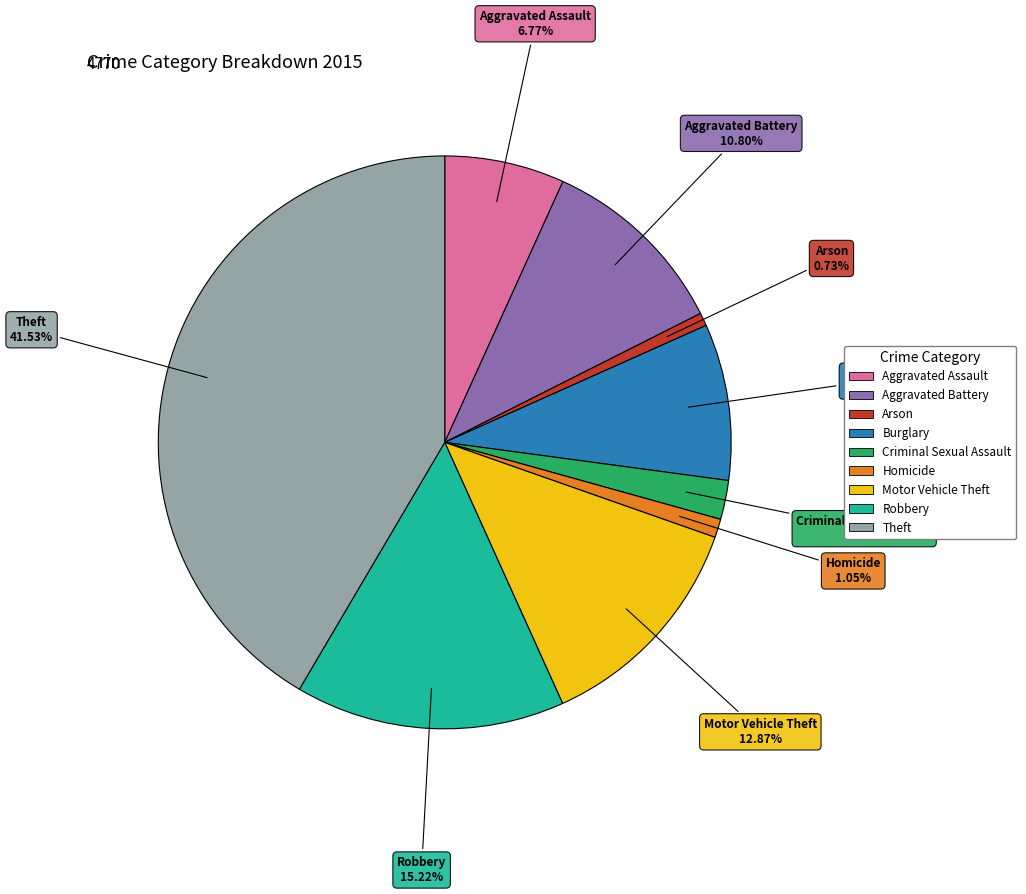

The Motor Vehicle Theft slice represents 13% of the pie. True or false?

True